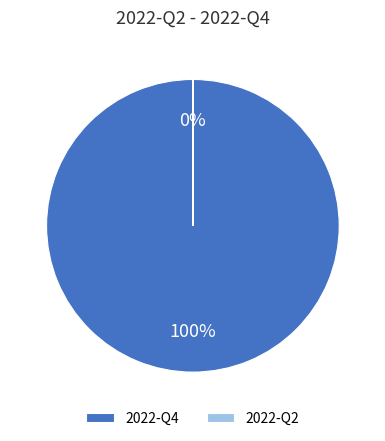

Which category has the biggest portion of the pie?

2022-Q4